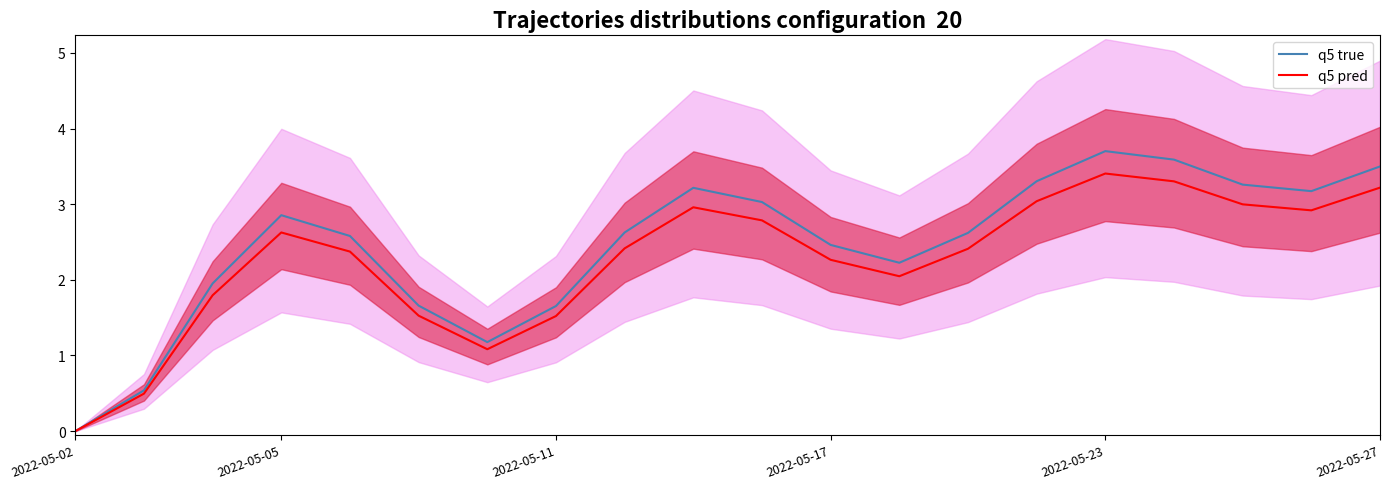

Rank the series at 14 from highest to lowest value.

q5 true, q5 pred